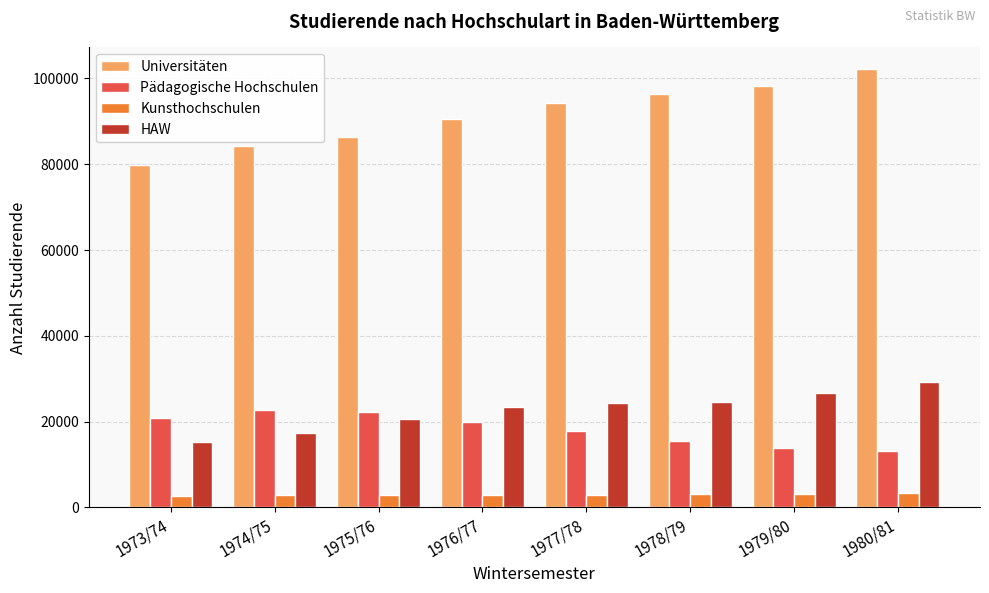

What is the difference between the maximum and minimum values in the Universitäten series?

22200